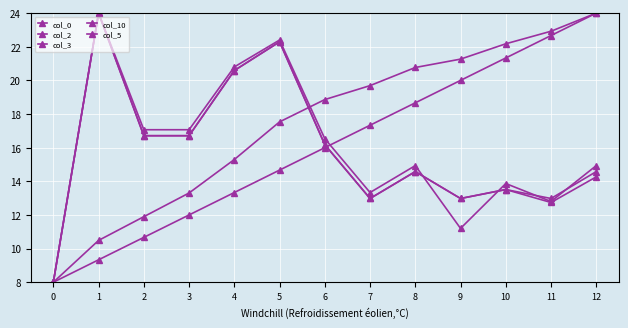

Is the value of col_0 at 5 greater than the value of col_2 at 1?

Yes